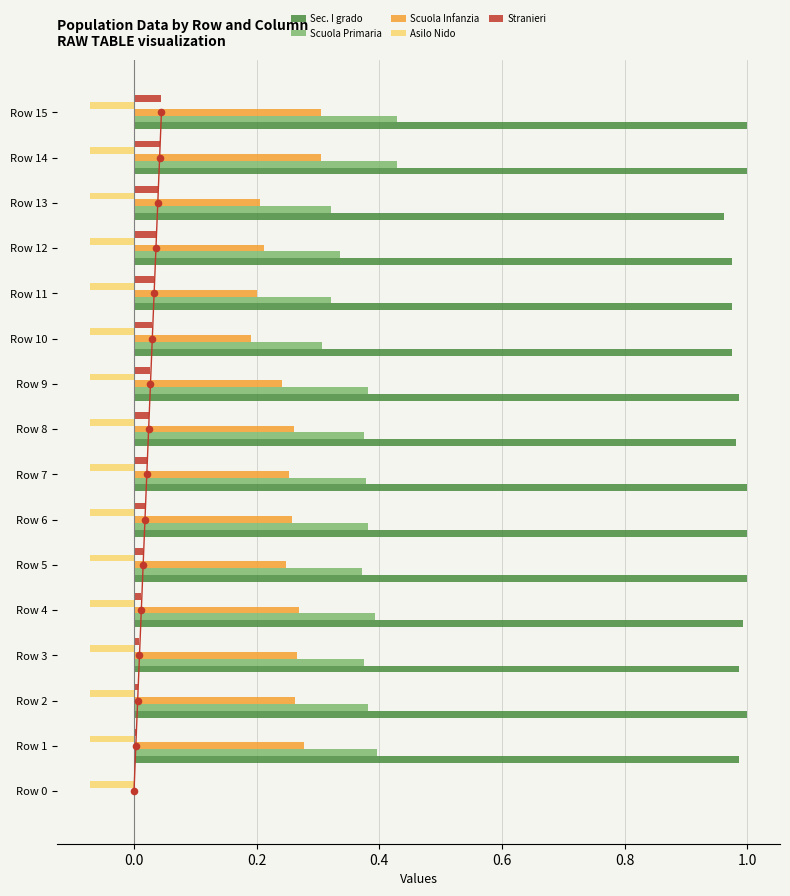

At how many categories does at least one series exceed 0?

16